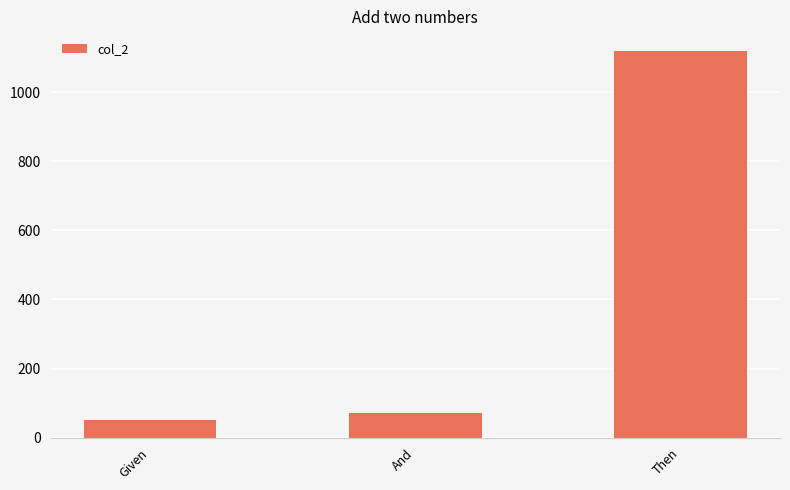

What is the label of the 1st bar from the left?

Given